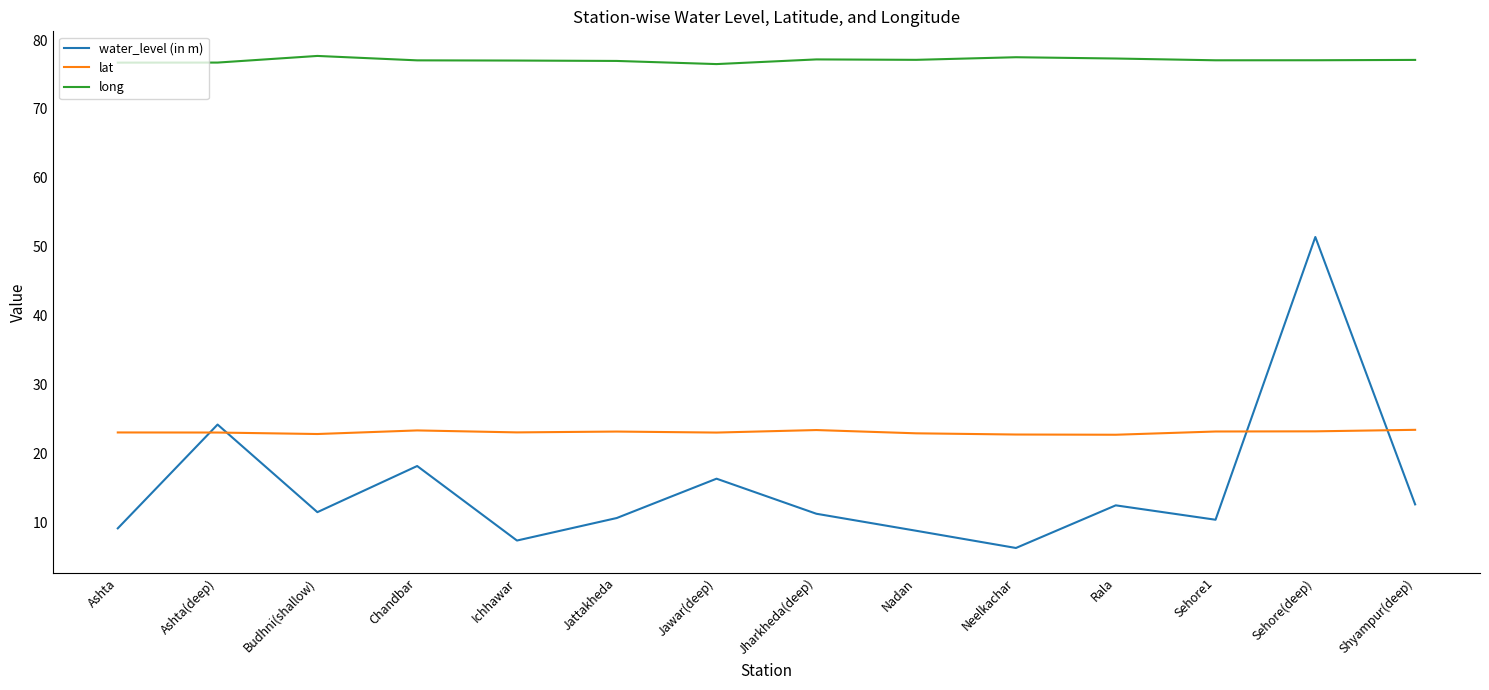

What is the spread (max minus min) of values at Shyampur(deep)?

64.5